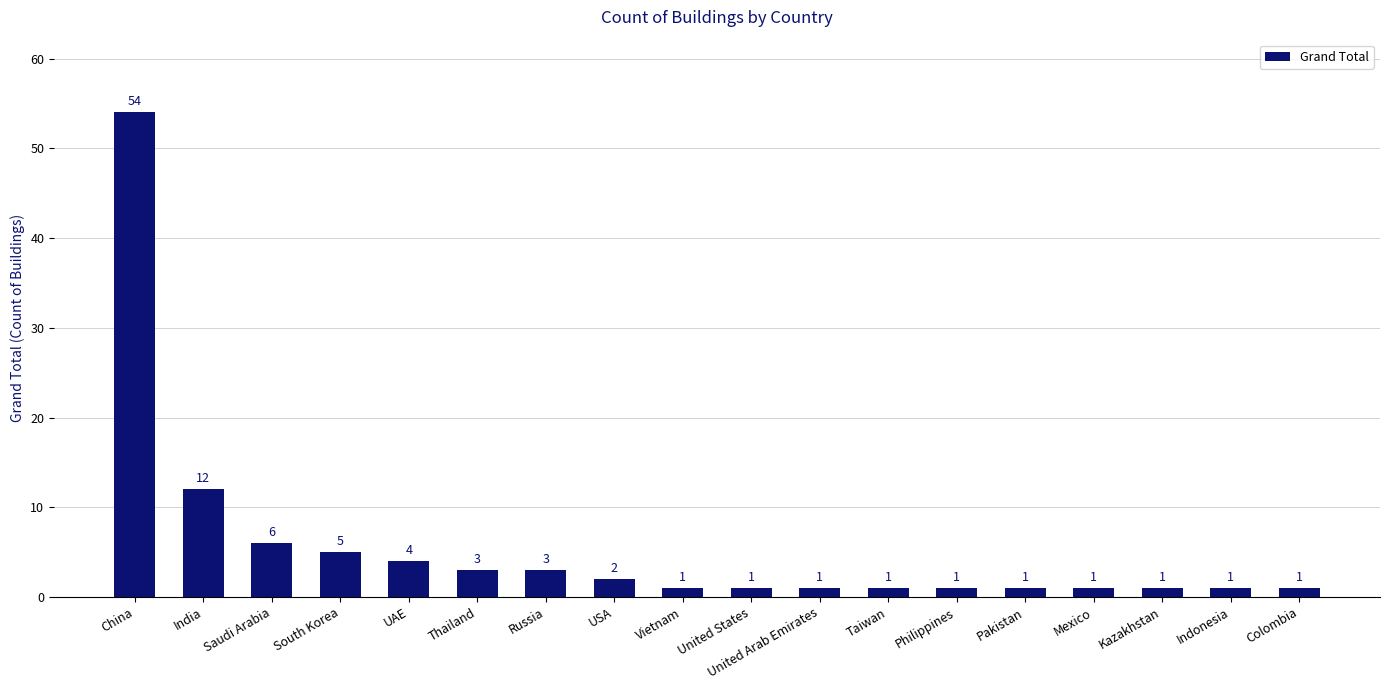

Reading left to right, what are all the values shown in this chart?

54	12	6	5	4	3	3	2	1	1	1	1	1	1	1	1	1	1